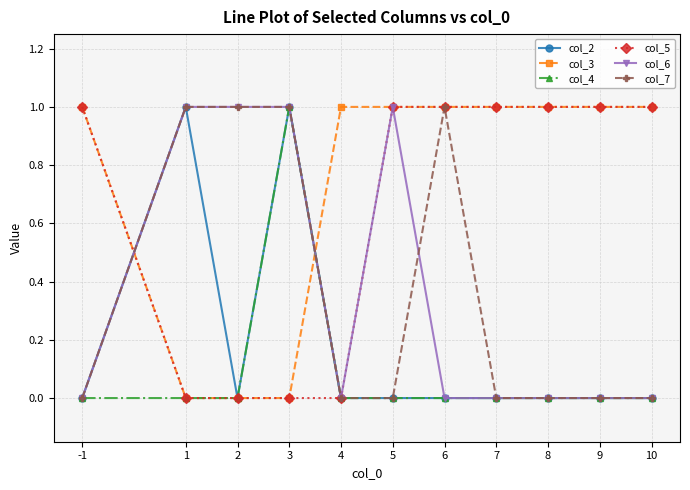

What is the total value across all series at 3?

4